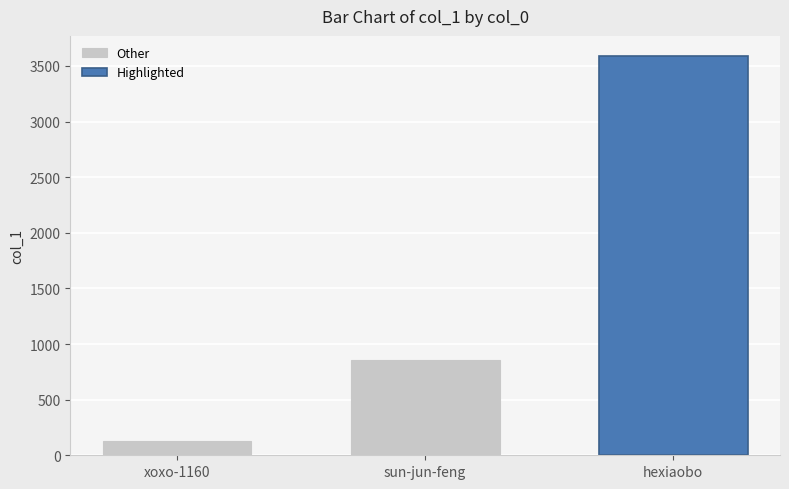

What is the difference between the maximum and minimum values?

3464